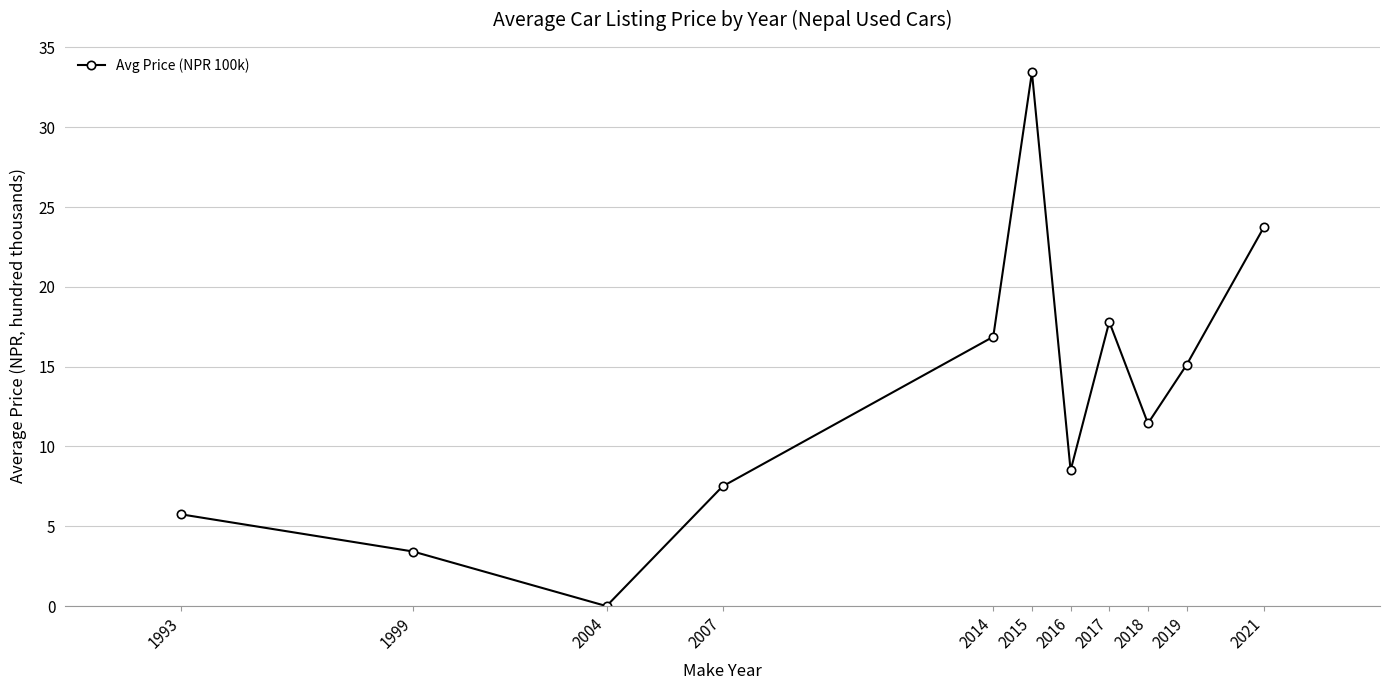

What is the sum of all values?

143.6